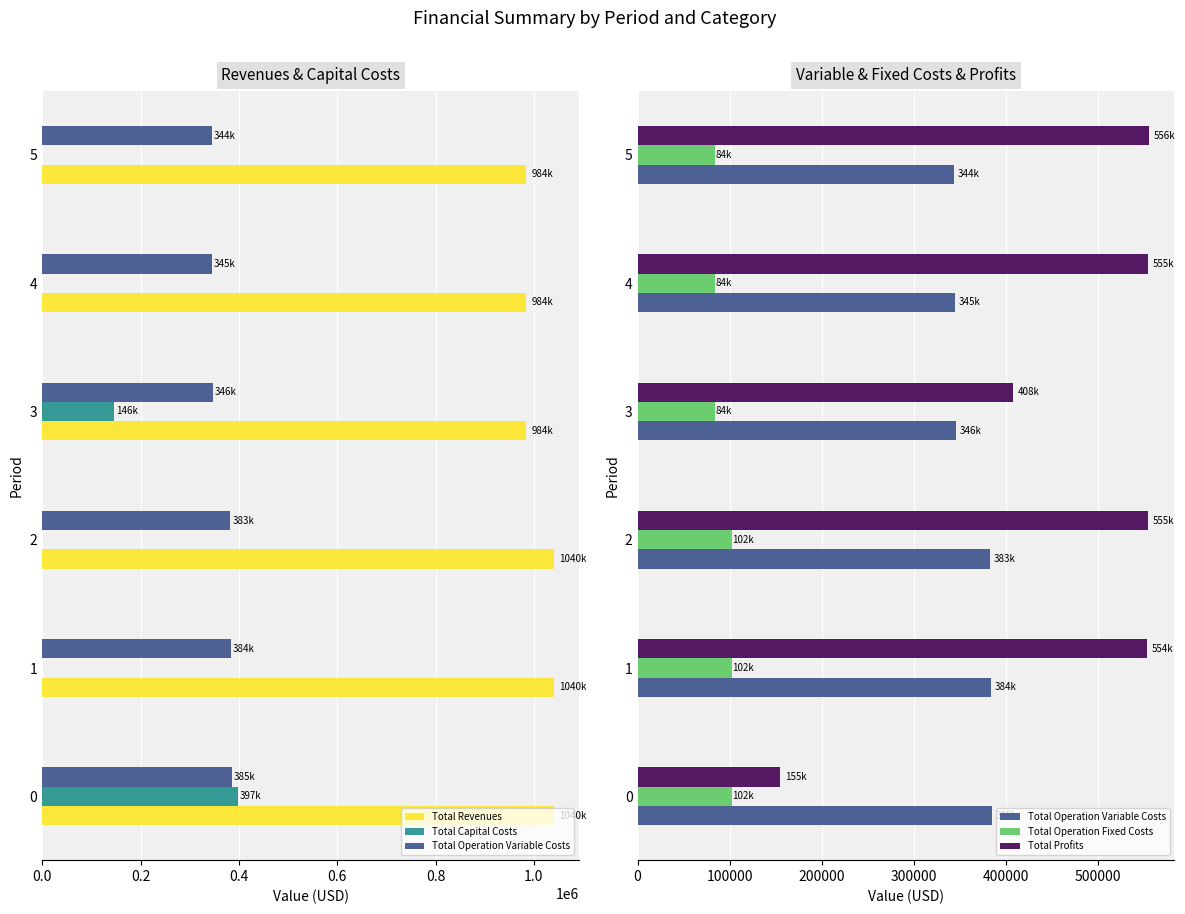

What are all the series names shown in the legend?

Total Revenues, Total Capital Costs, Total Operation Variable Costs, Total Operation Fixed Costs, Total Profits